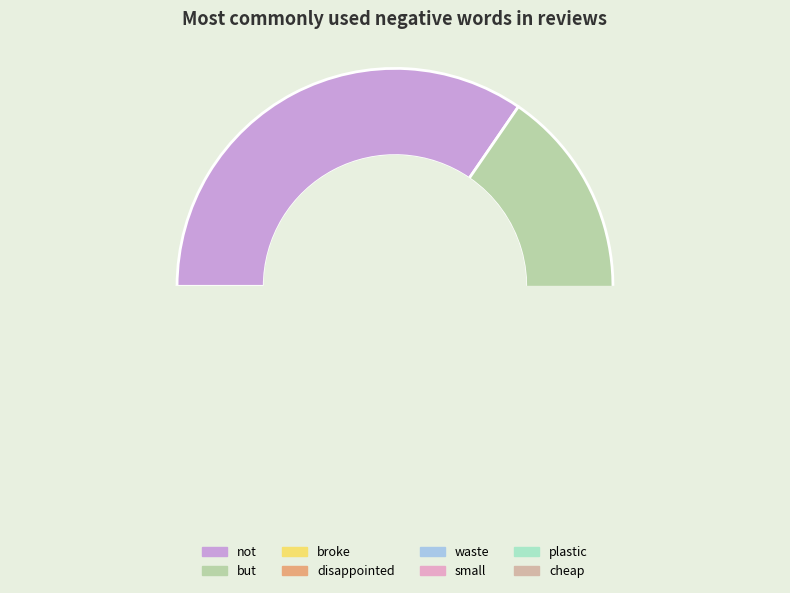

Count the number of slices in the pie.

8